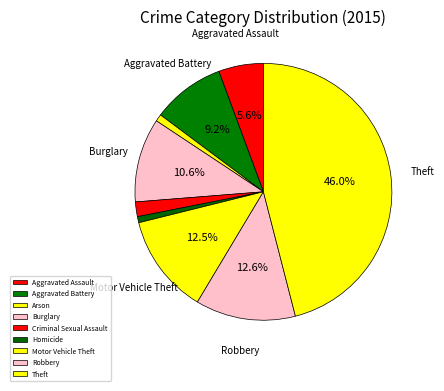

How many slices are in this pie chart?

9